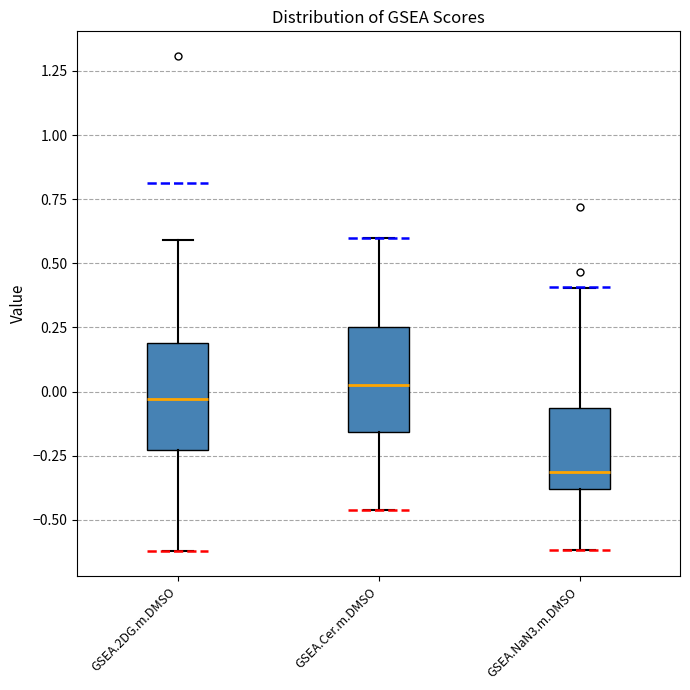

Reading left to right, transcribe this box plot: for each box, give where its median line is, the range the box spans, and where its two whiskers end, as read against the y-axis. The values are not printed on the chart, so give them approximately, as read against the axis.

GSEA.2DG.m.DMSO: median -0.05, box -0.25 to 0.20, whiskers -0.60 to 0.60
GSEA.Cer.m.DMSO: median 0.05, box -0.15 to 0.25, whiskers -0.45 to 0.60
GSEA.NaN3.m.DMSO: median -0.30, box -0.40 to -0.05, whiskers -0.60 to 0.40